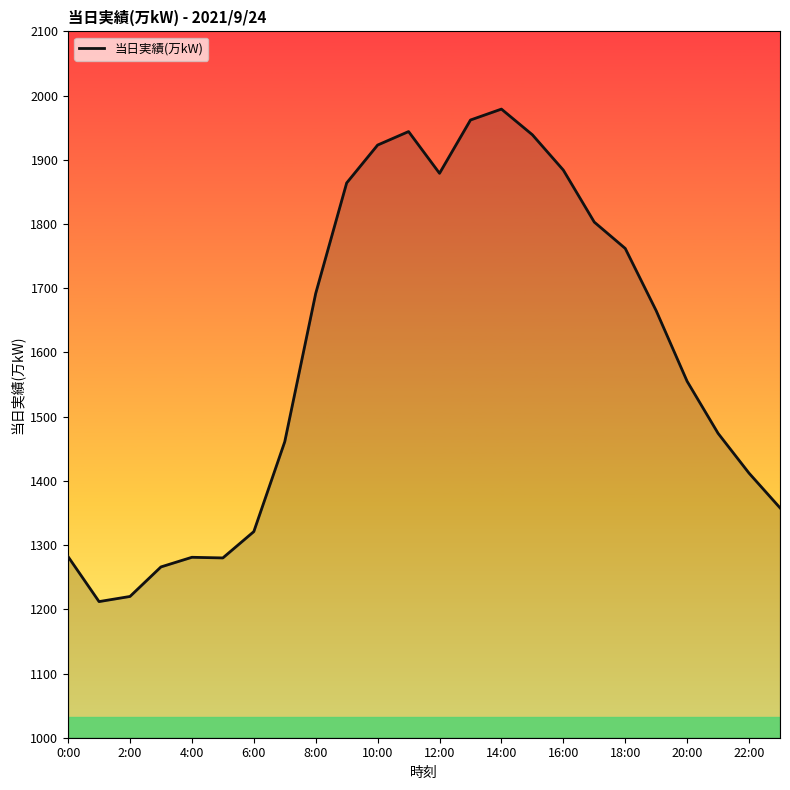

What is the smallest value displayed?

1212